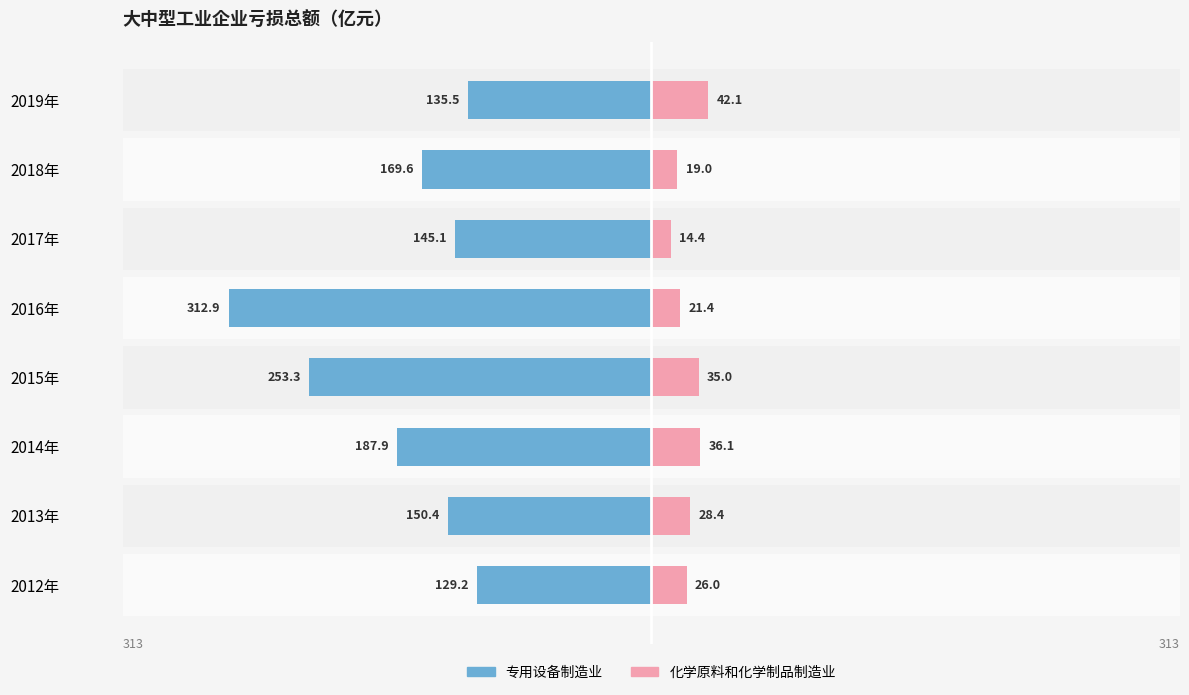

How many categories are shown in the chart?

8